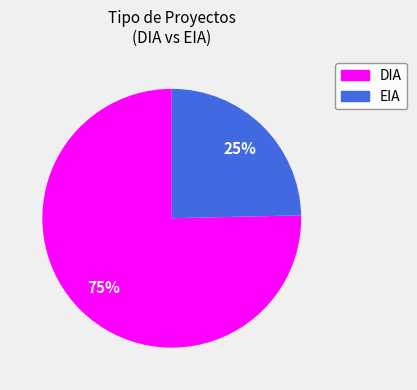

What is the largest slice in the pie chart?

DIA